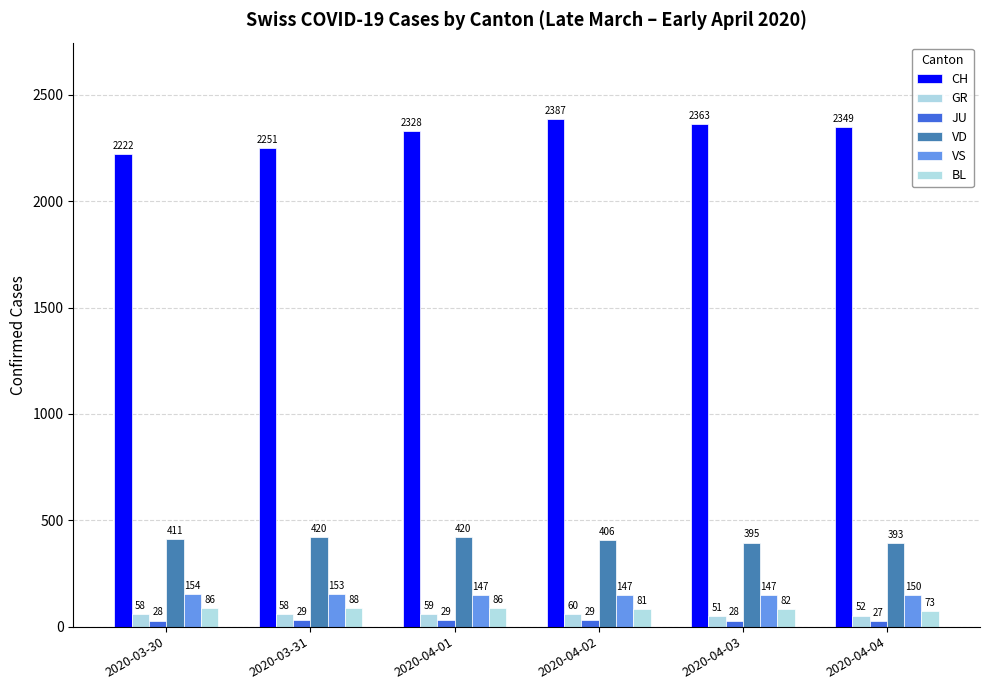

What is the lowest value of the CH series?

2222